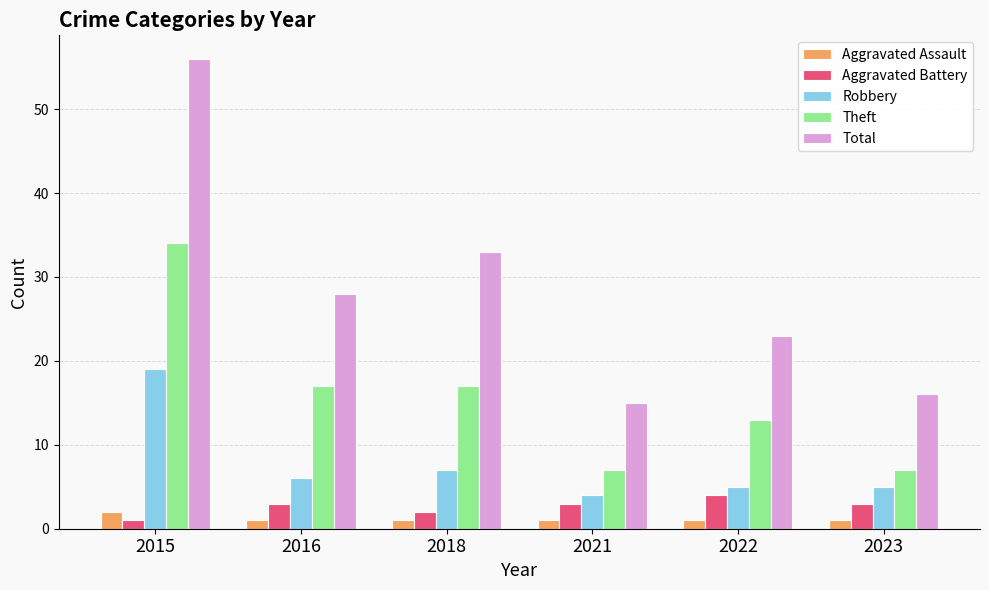

Is the value of Robbery at 2021 greater than the value of Theft at 2022?

No